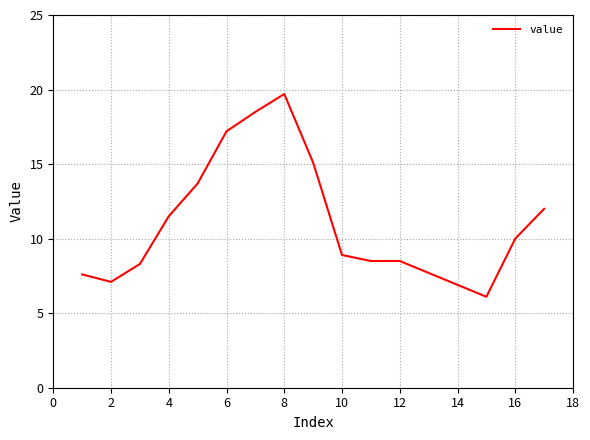

What is the minimum value shown in the chart?

6.1